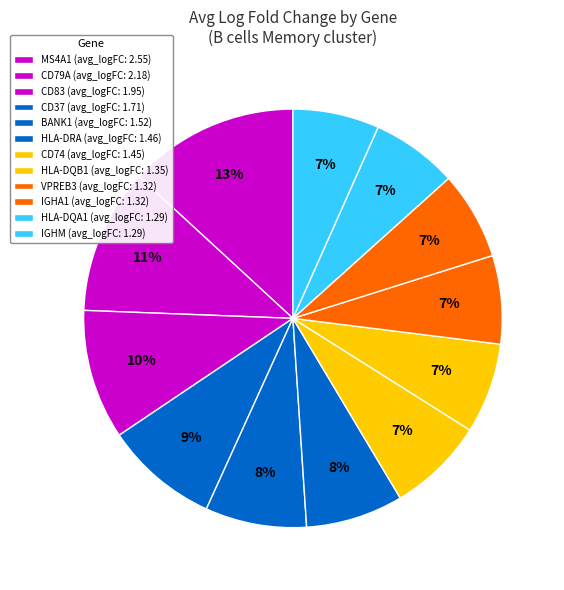

How many segments does this pie chart have?

12